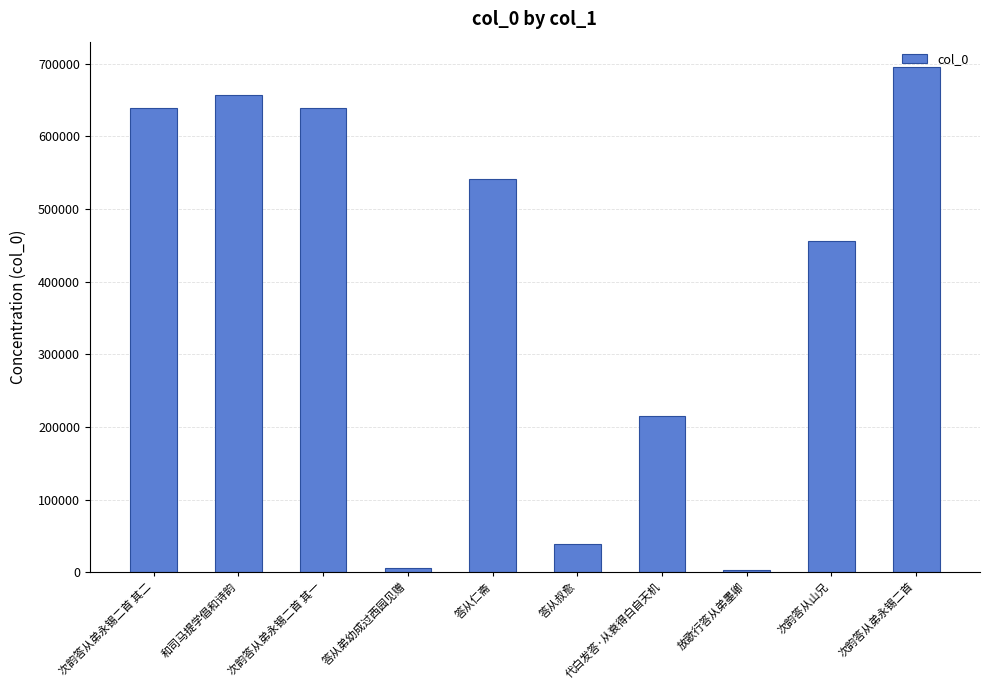

What is the difference between the maximum and minimum values?

691990